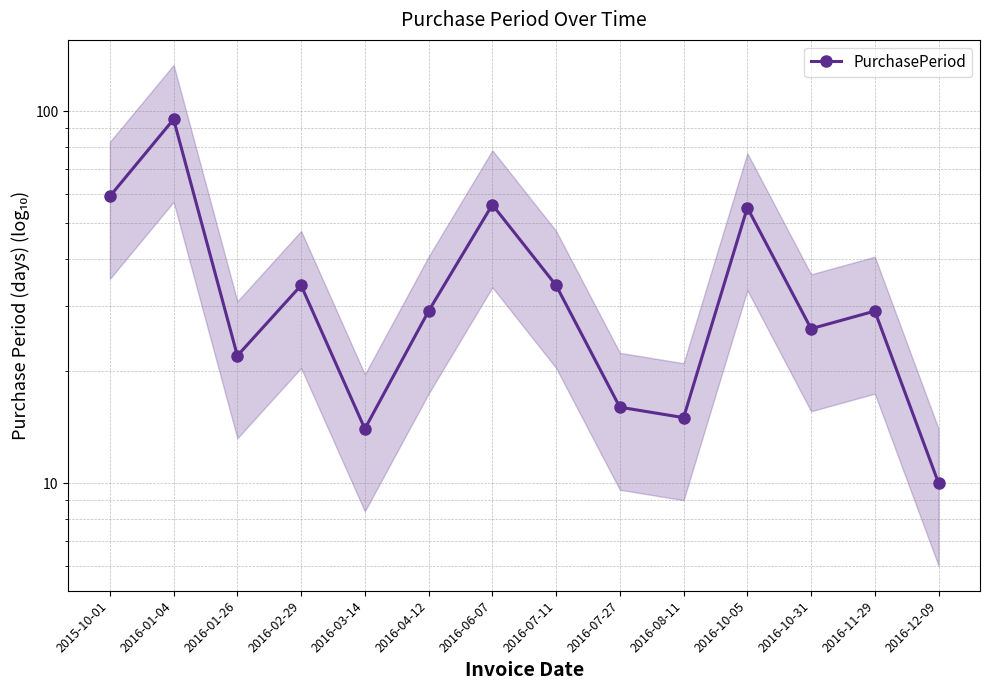

Between 2016-10-31 and 2016-07-27, which is larger?

2016-10-31